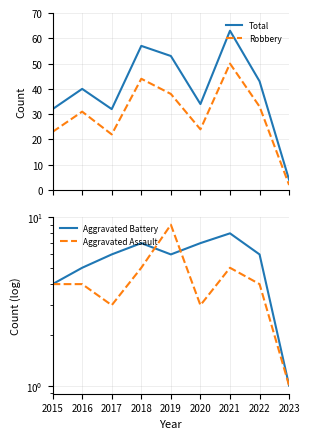

What is the total value across all series at 2023?

8